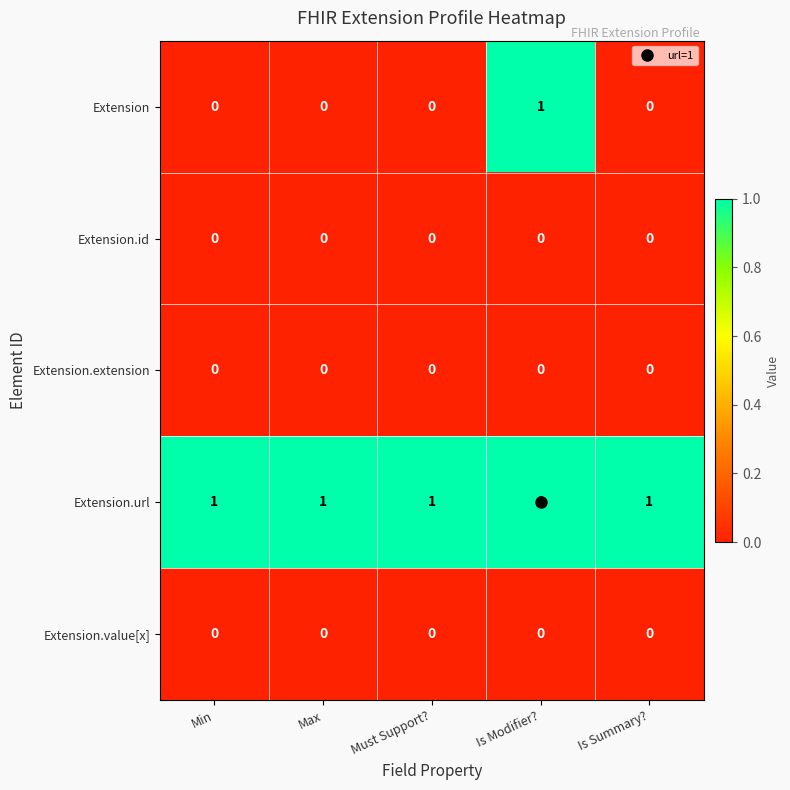

Is it true that Extension.url equals 1 at Is Modifier??

True